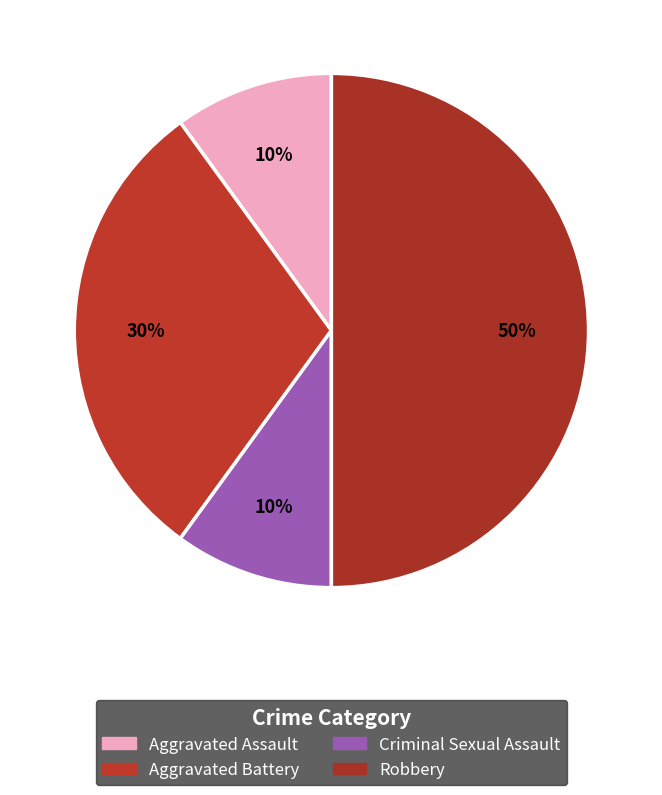

How many slices are in this pie chart?

4